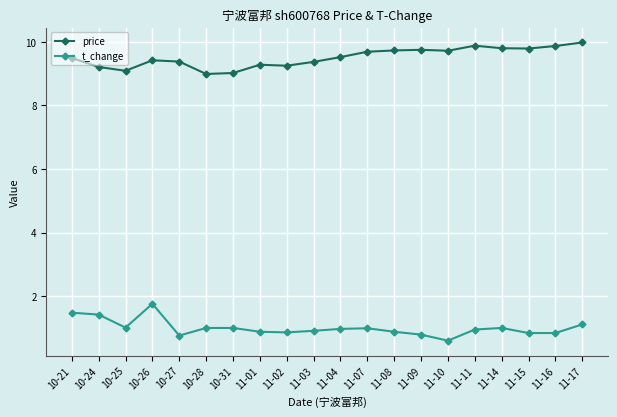

True or false: price has more than 0 interior local peaks.

True